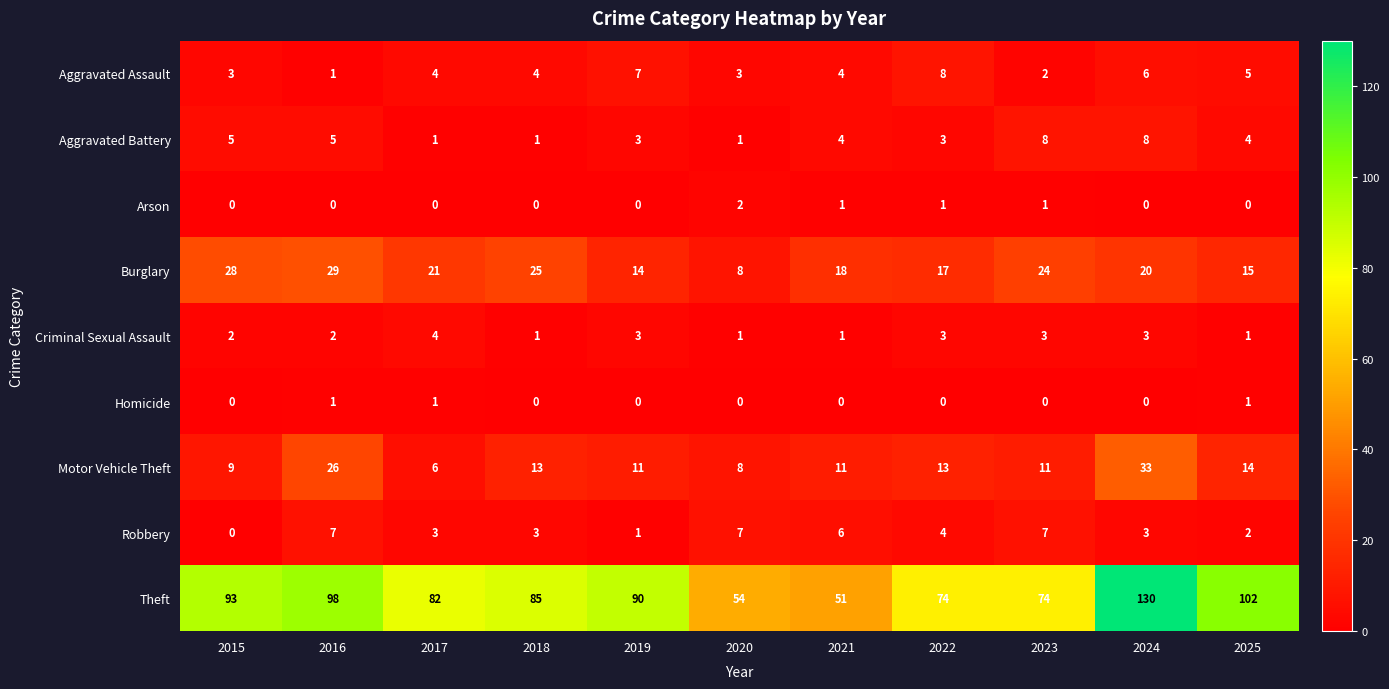

Which series has the widest spread of values?

Theft